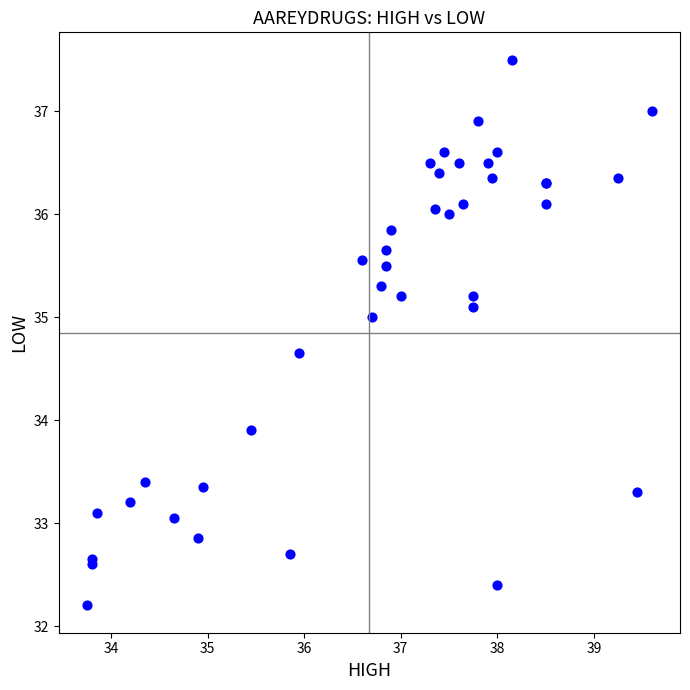

What Y value in the scatter plot is closest to 34?

33.9